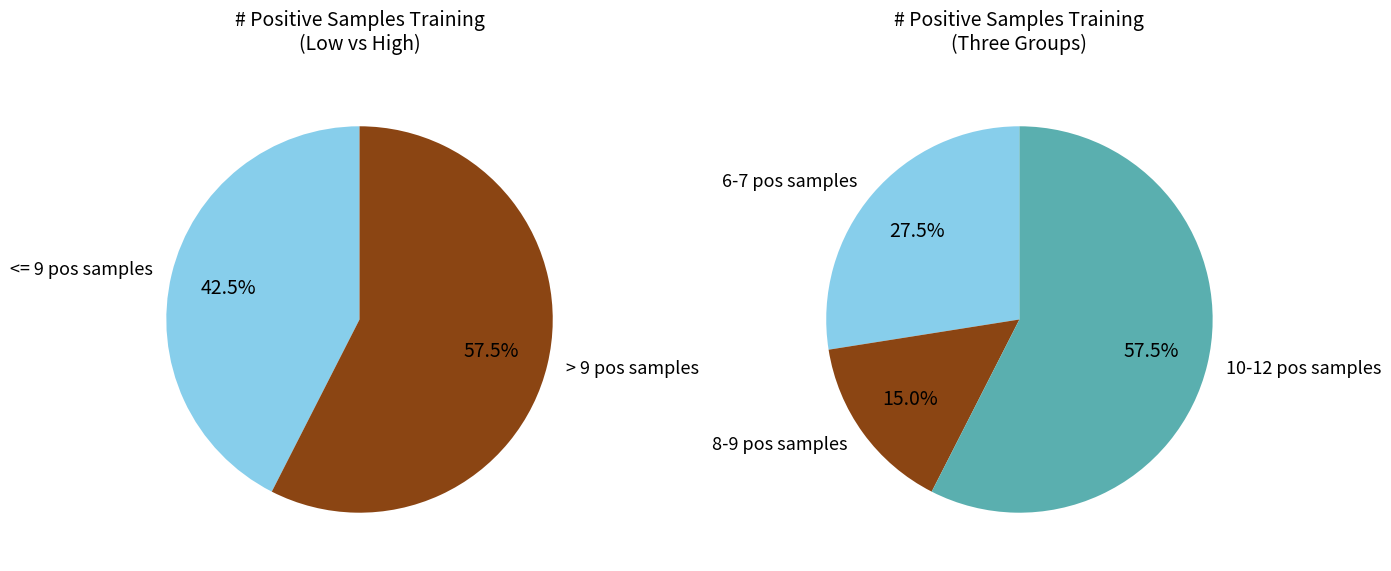

Is 7 the majority of the pie?

No